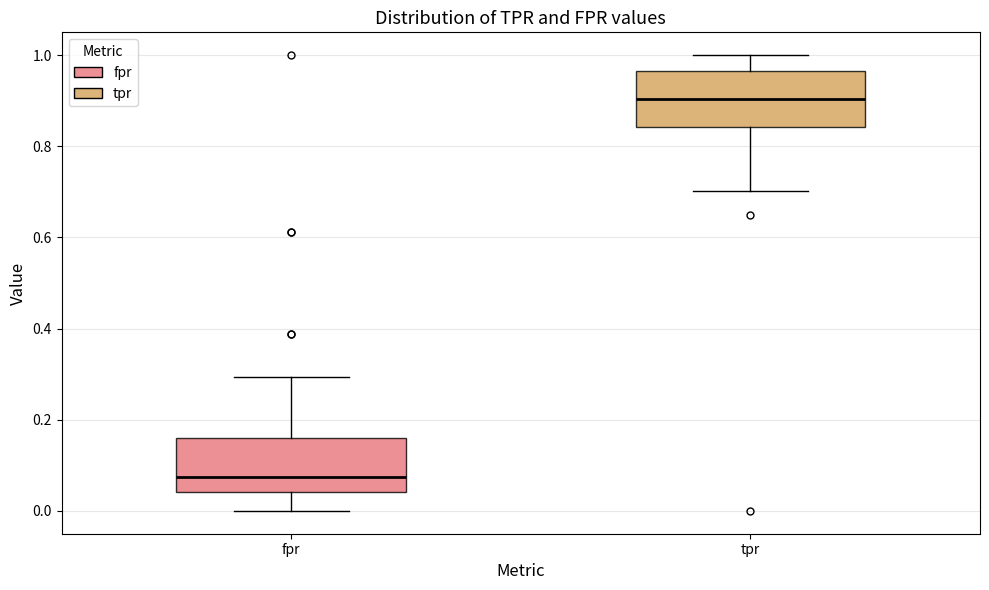

Which box has the lowest median line?

fpr